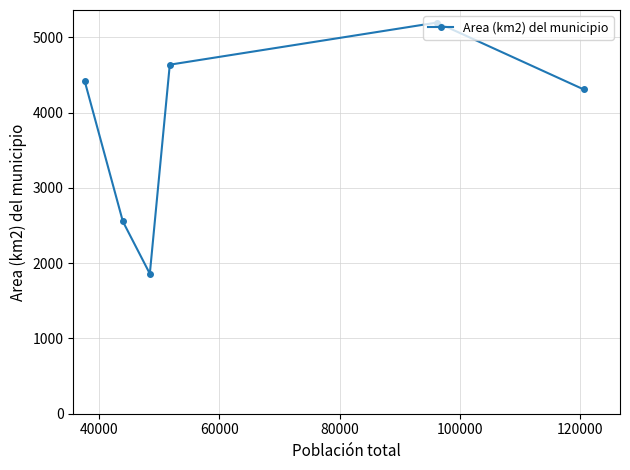

What is the minimum value shown in the chart?

1859.6